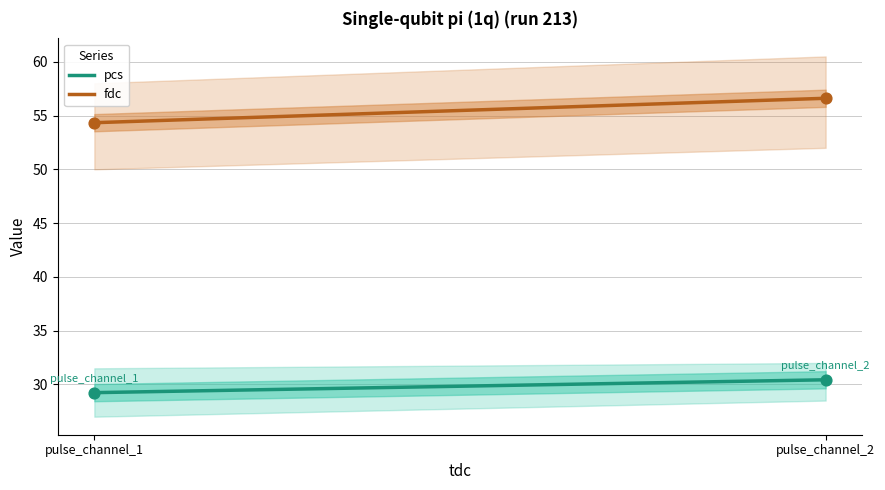

At how many categories does at least one series exceed 37?

2